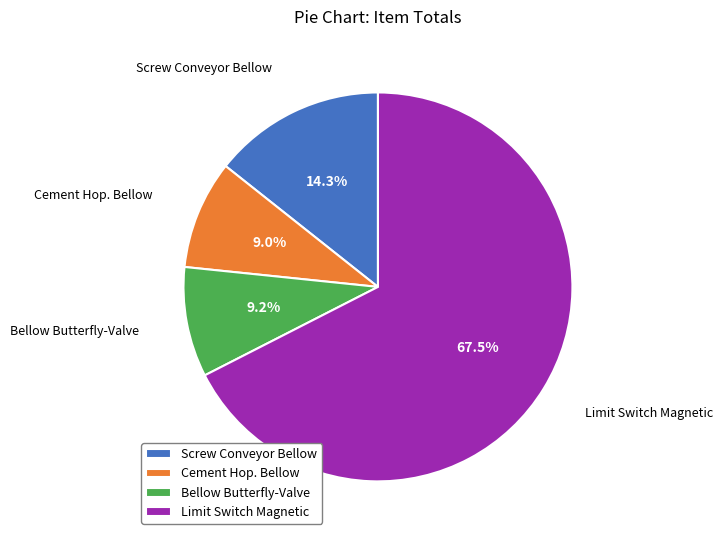

To the nearest percent, what is the difference between the largest and smallest slice percentages?

58%